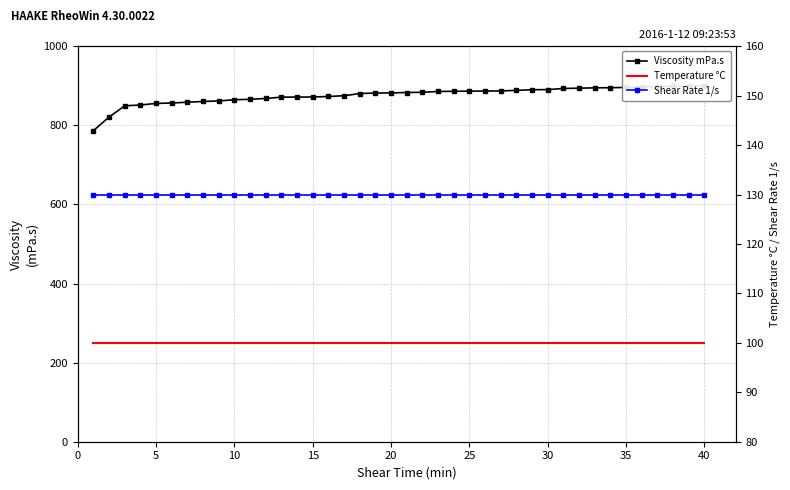

What is the average value of the Viscosity mPa.s series?

876.2